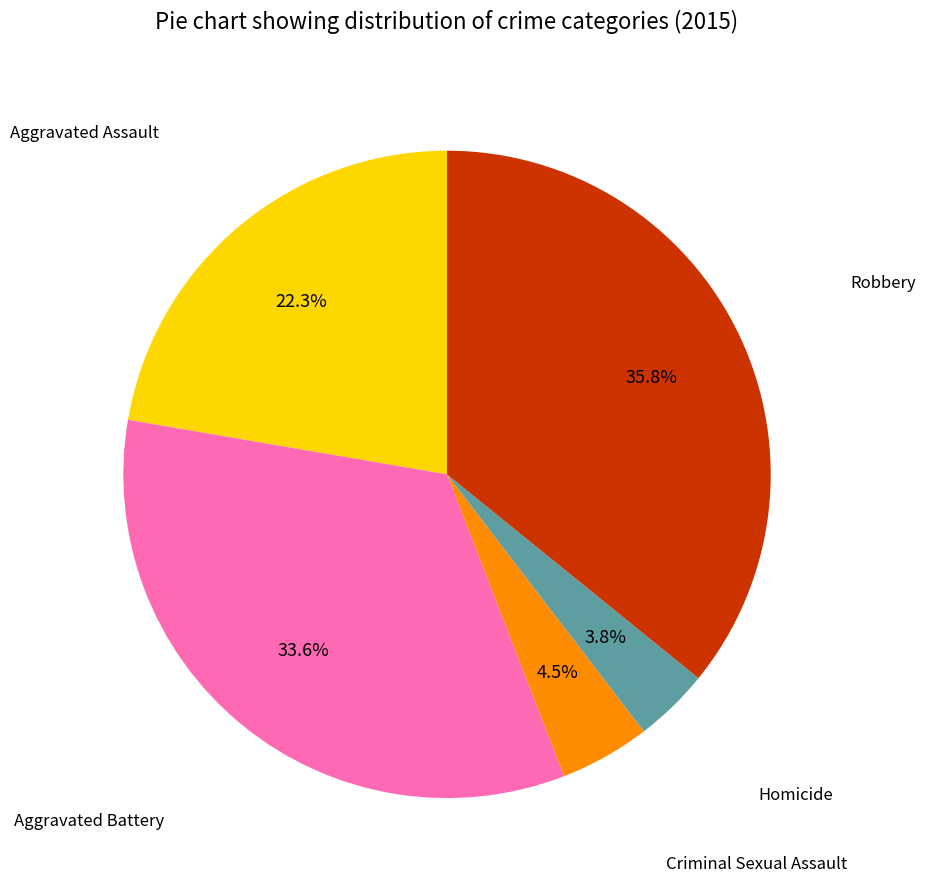

Is there any slice that represents more than half of the pie?

No